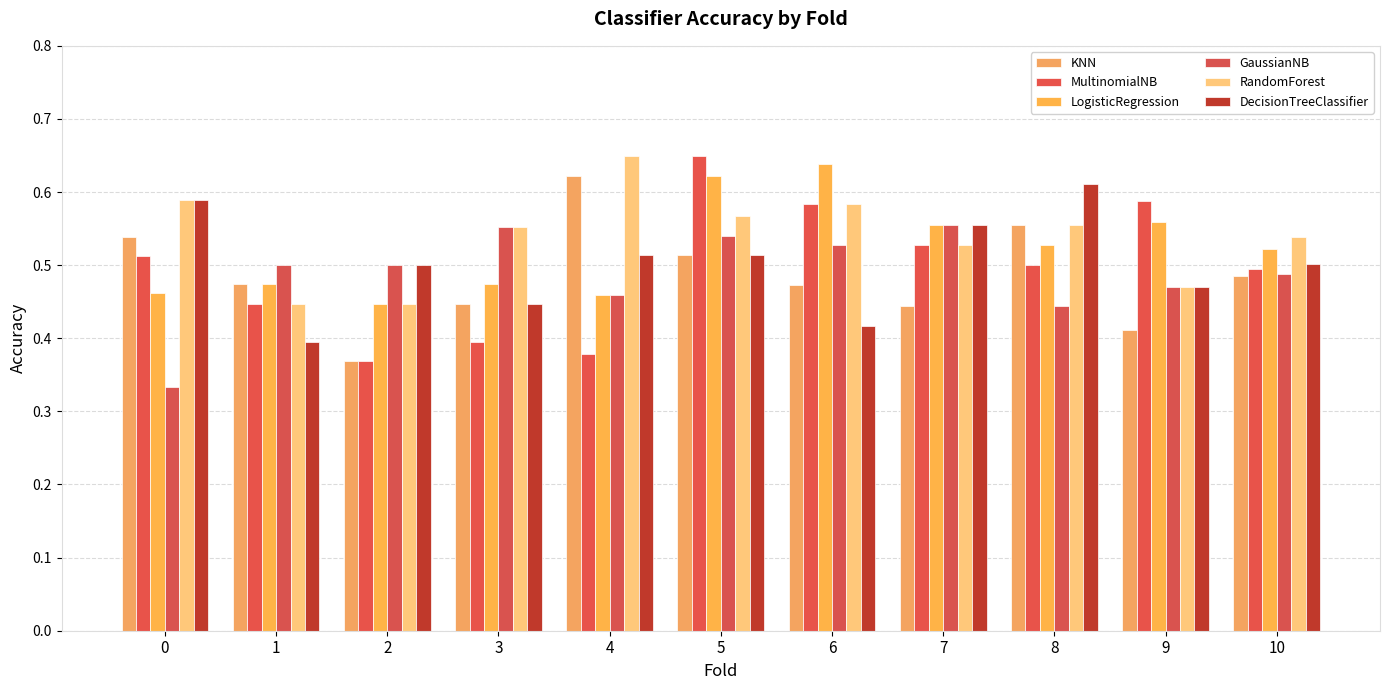

How many data points does each series have?

11